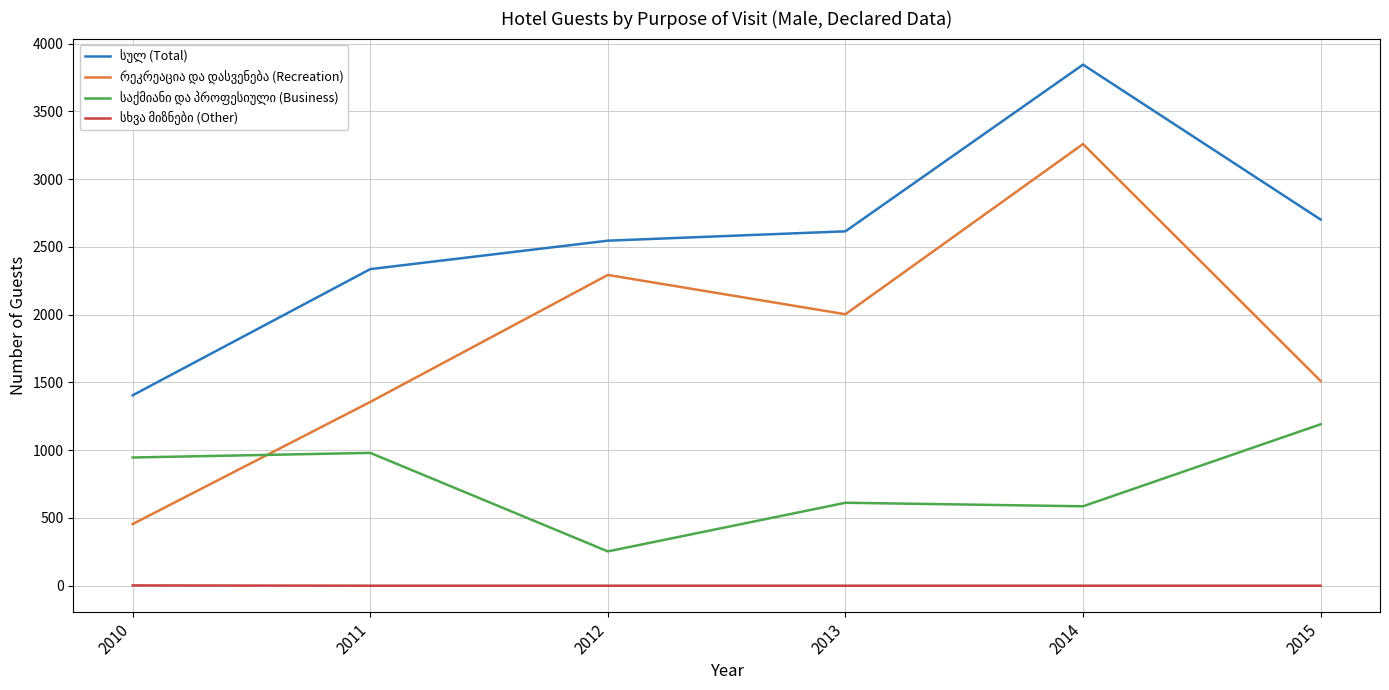

At which category is the sum across all series the highest?

2014